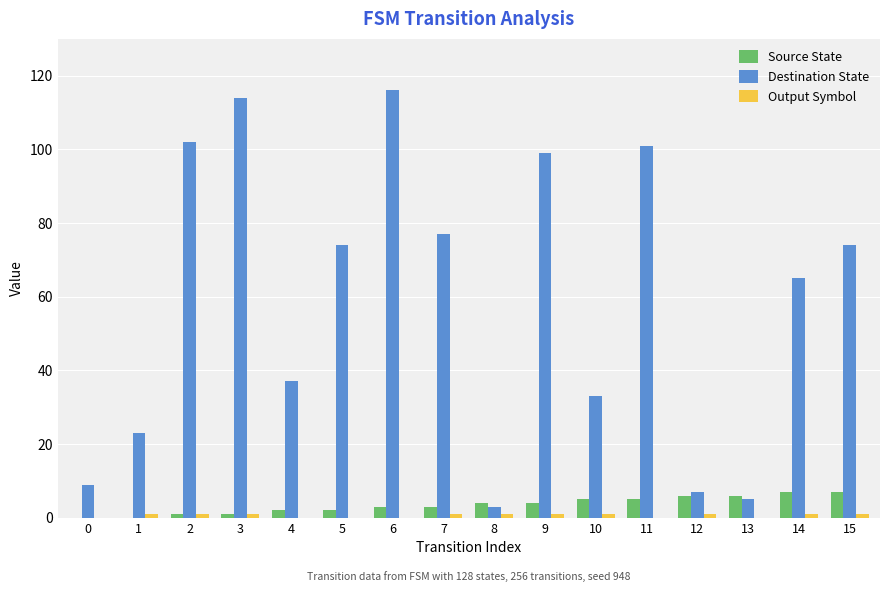

What is the maximum value shown in the chart?

116